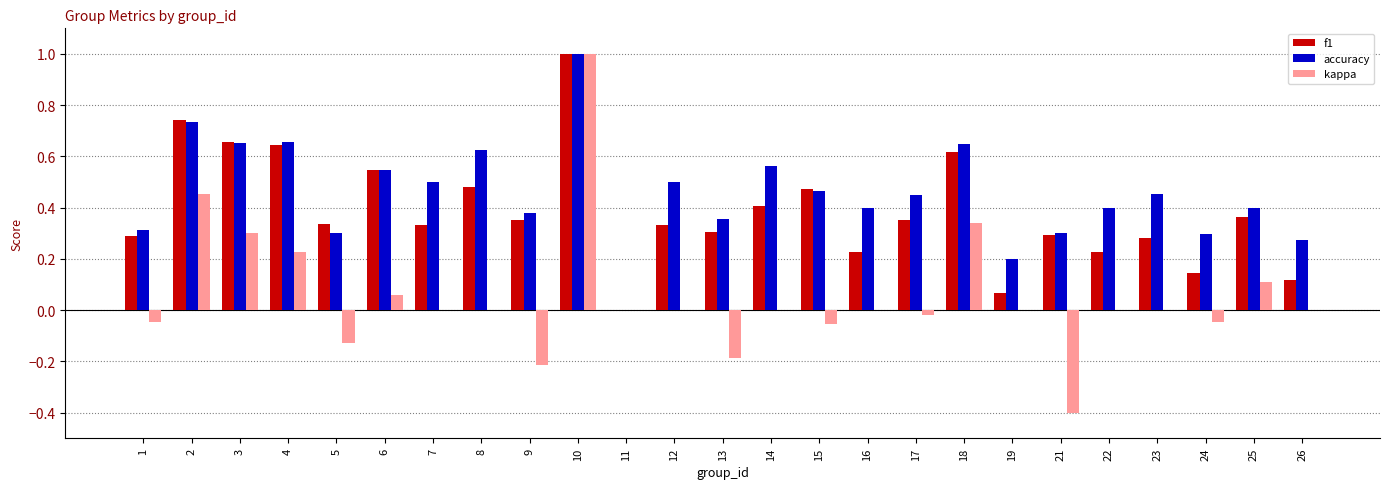

The accuracy series shows 0.0 at 11. True or false?

True